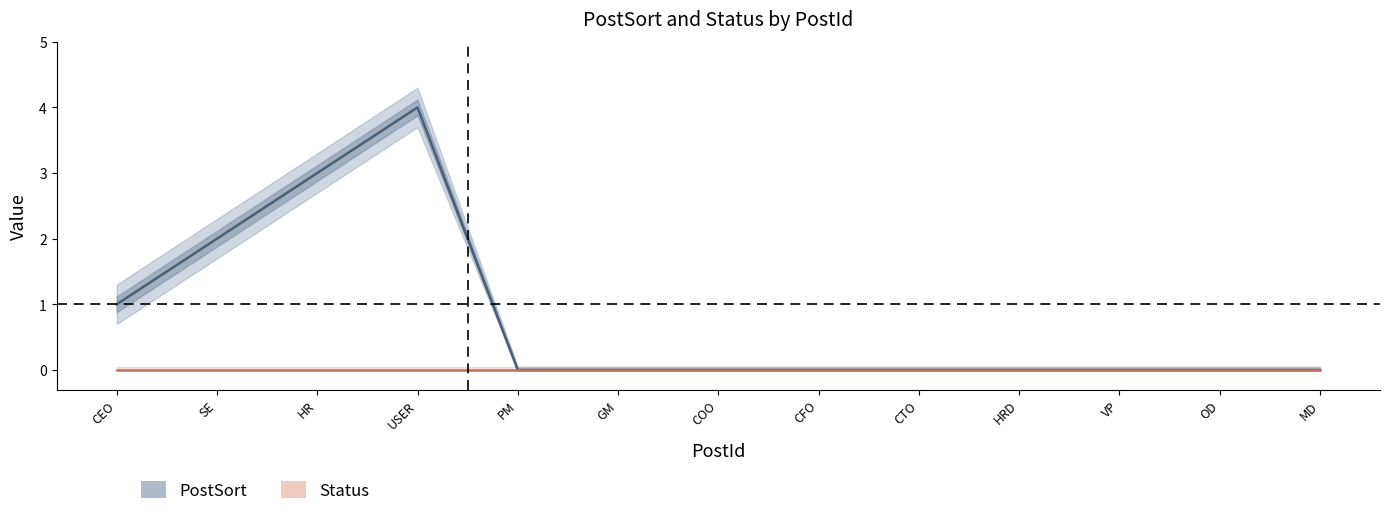

True or false: the data shows 0 at CEO.

False